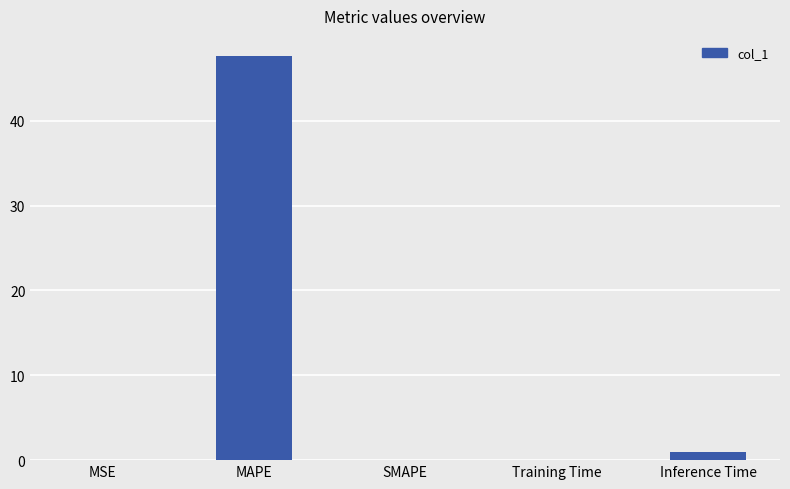

What is the sum of all values?

48.6